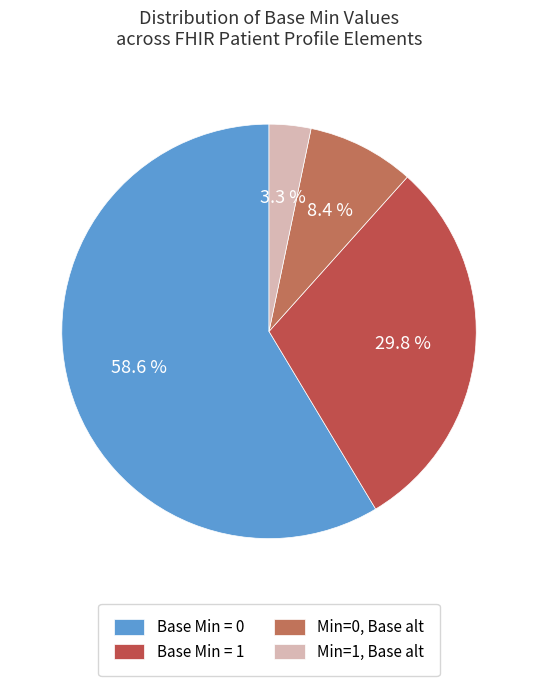

How many slices are in this pie chart?

4